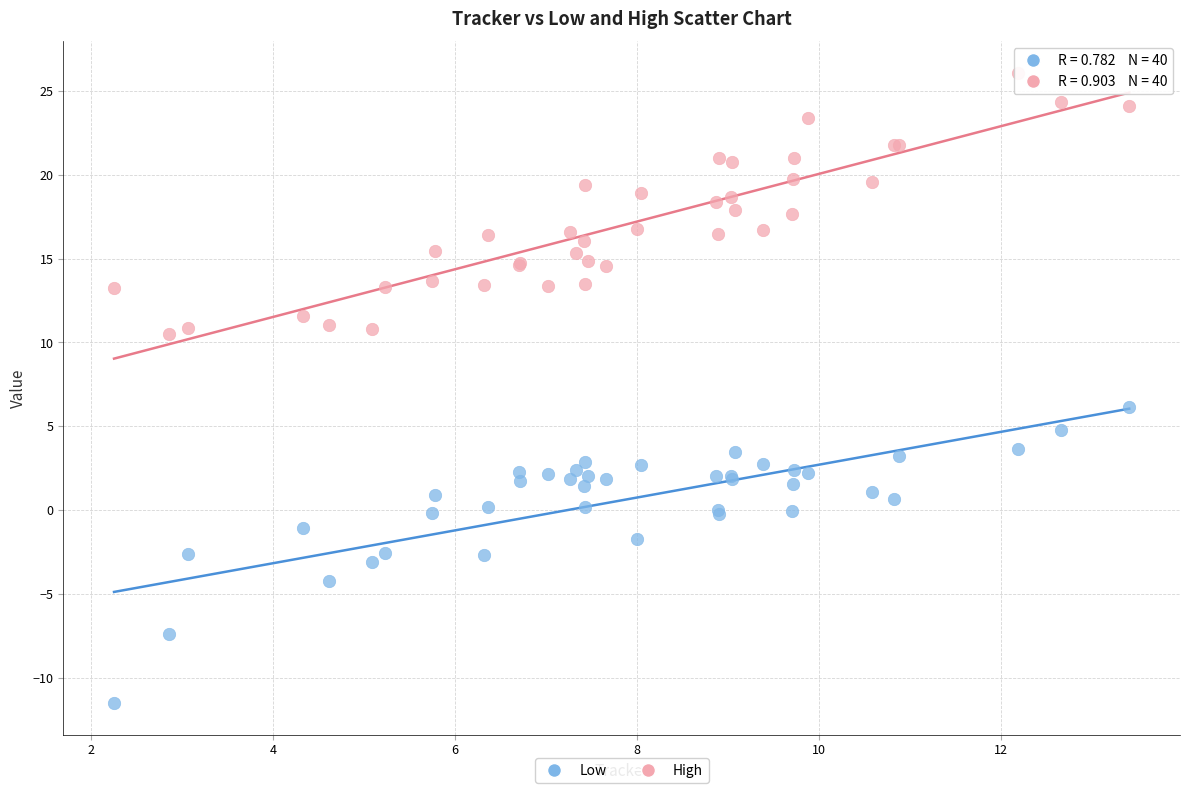

Which series reaches the minimum Y coordinate?

Low